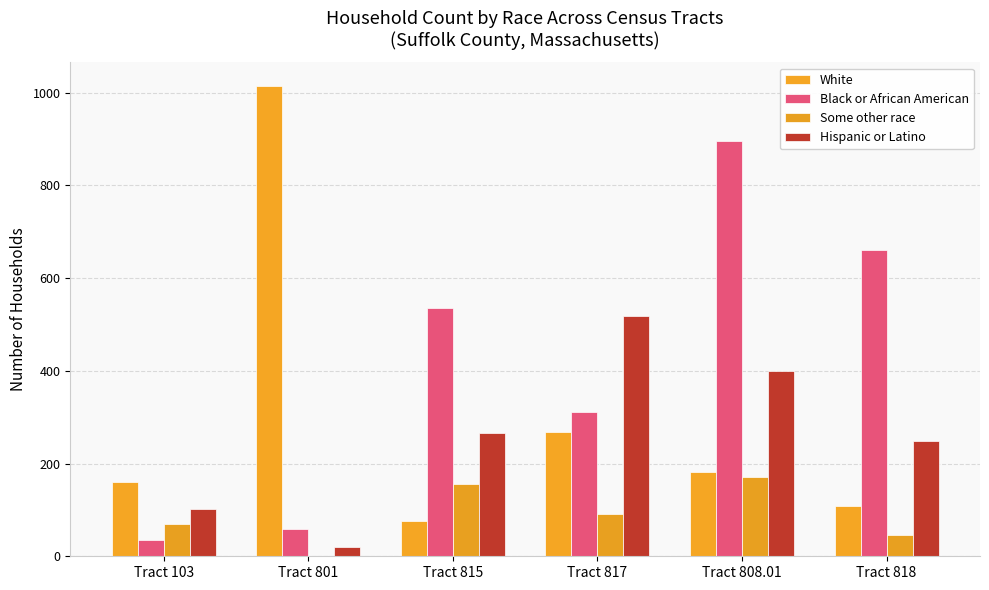

How many series are shown in this chart?

4